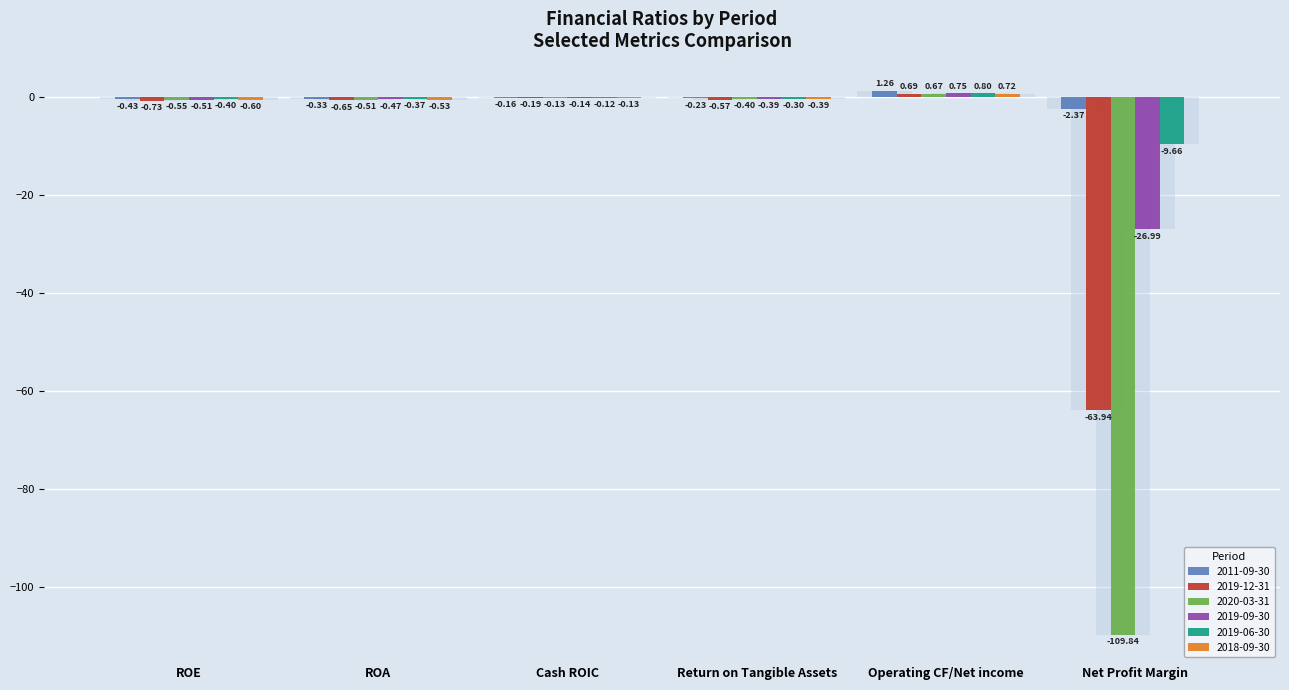

What is the sum of the 2020-03-31 values at Operating CF/Net income and Return on Tangible Assets?

0.3